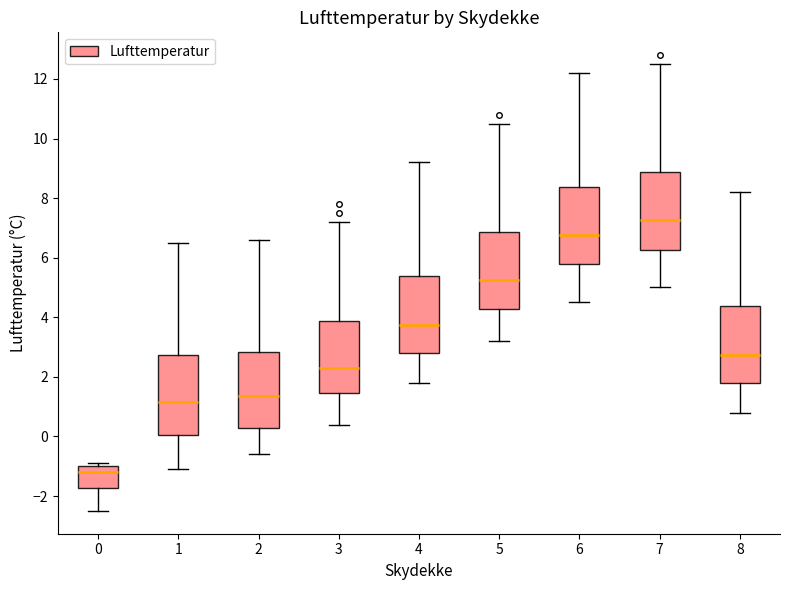

Which box's median line is the highest?

7